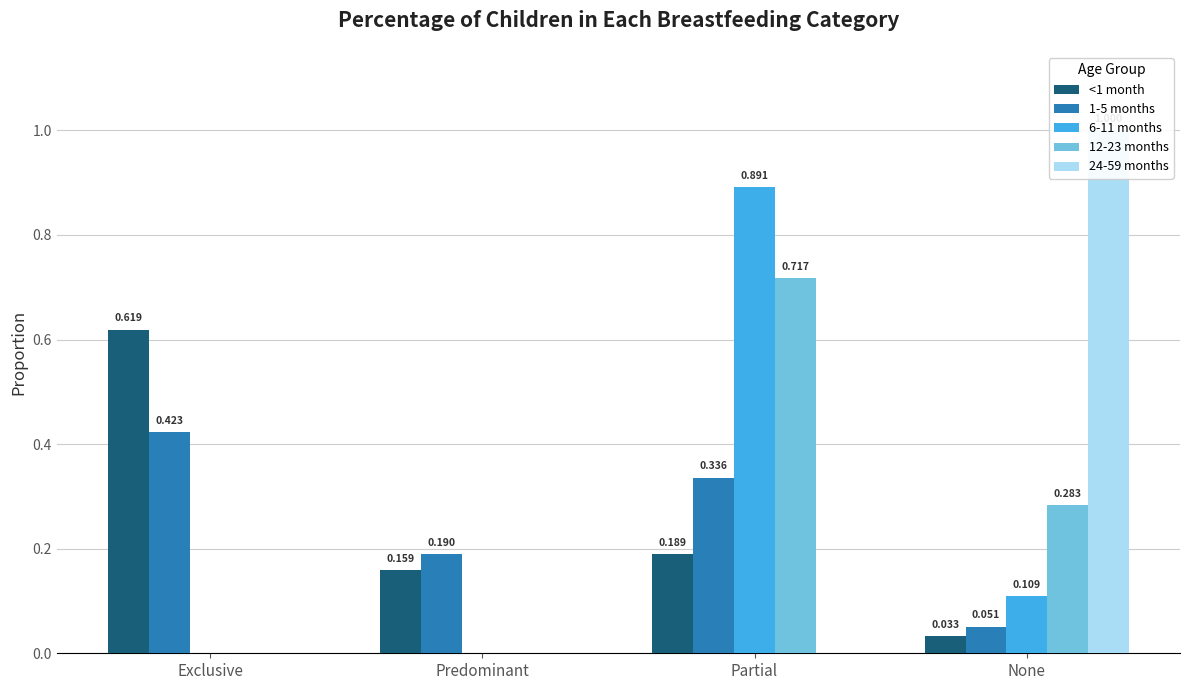

What is the difference between the maximum and minimum values in the 1-5 months series?

0.4